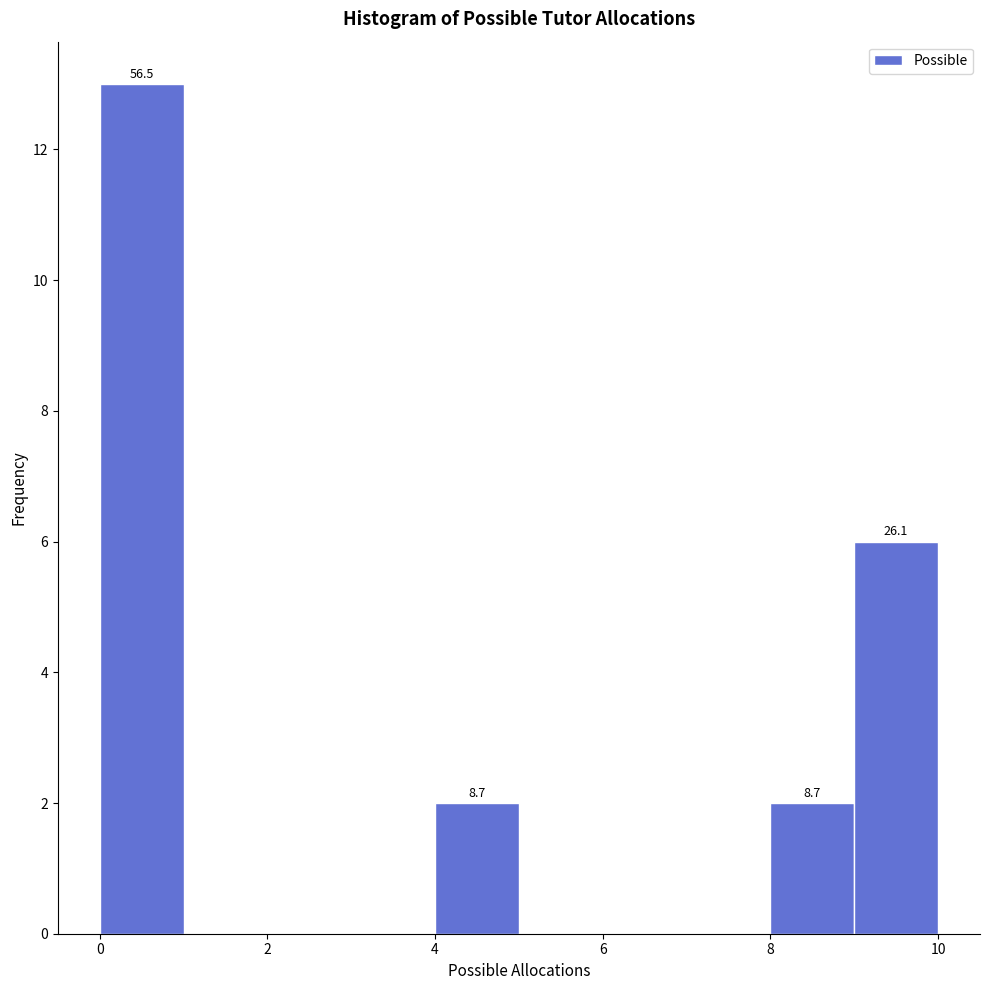

Which range on the x-axis has the tallest bar?

0 to 1